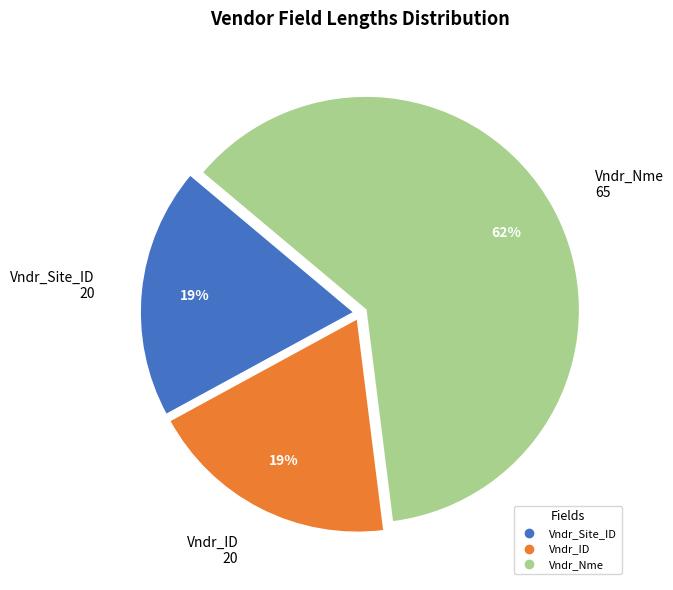

How many segments does this pie chart have?

3